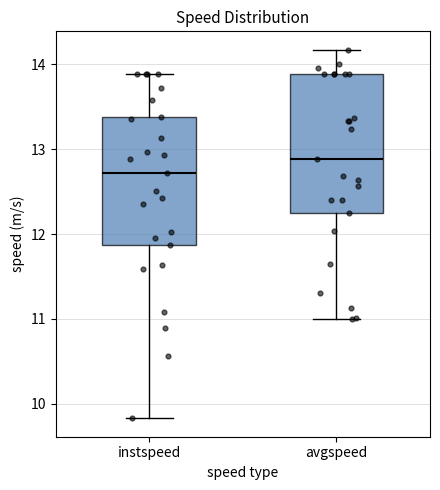

Reading left to right, read every box against the y-axis: the position of its median line, the range the box covers, and the ends of its whiskers. The values are not printed on the chart, so give them approximately, as read against the axis.

instspeed: median 12.7, box 11.9 to 13.4, whiskers 9.8 to 13.9
avgspeed: median 12.9, box 12.2 to 13.9, whiskers 11.0 to 14.2